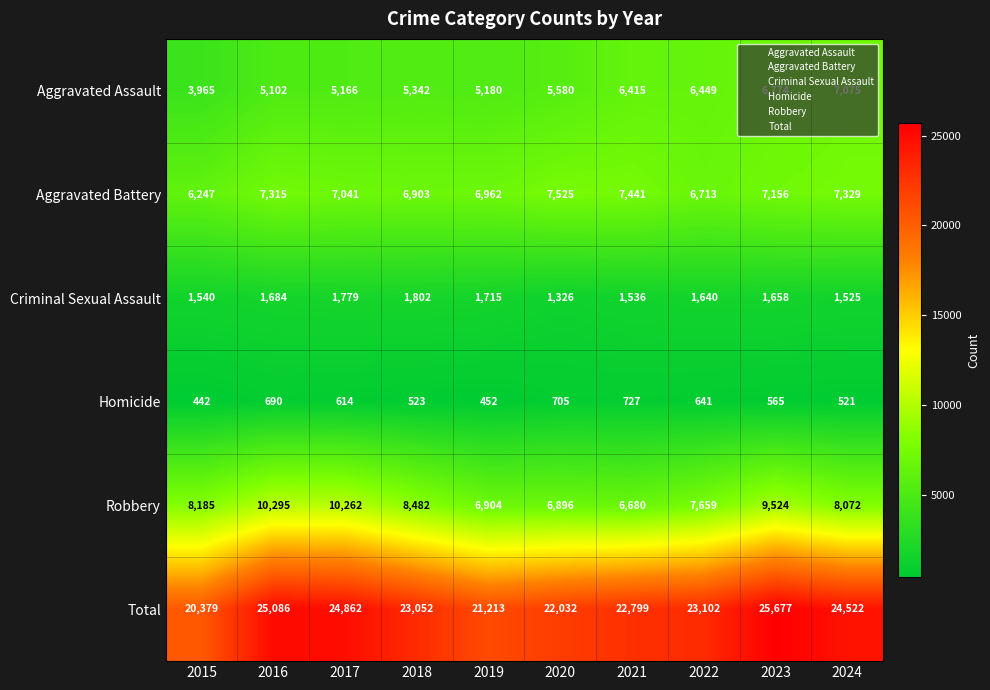

List the series in order of their peak value, highest first.

Total, Robbery, Aggravated Battery, Aggravated Assault, Criminal Sexual Assault, Homicide